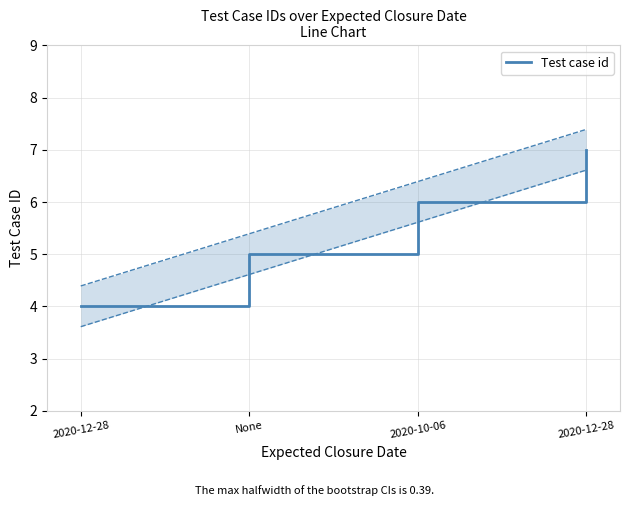

List the labels in order of value, largest first.

2020-12-28, 2020-10-06, None, 2020-12-28